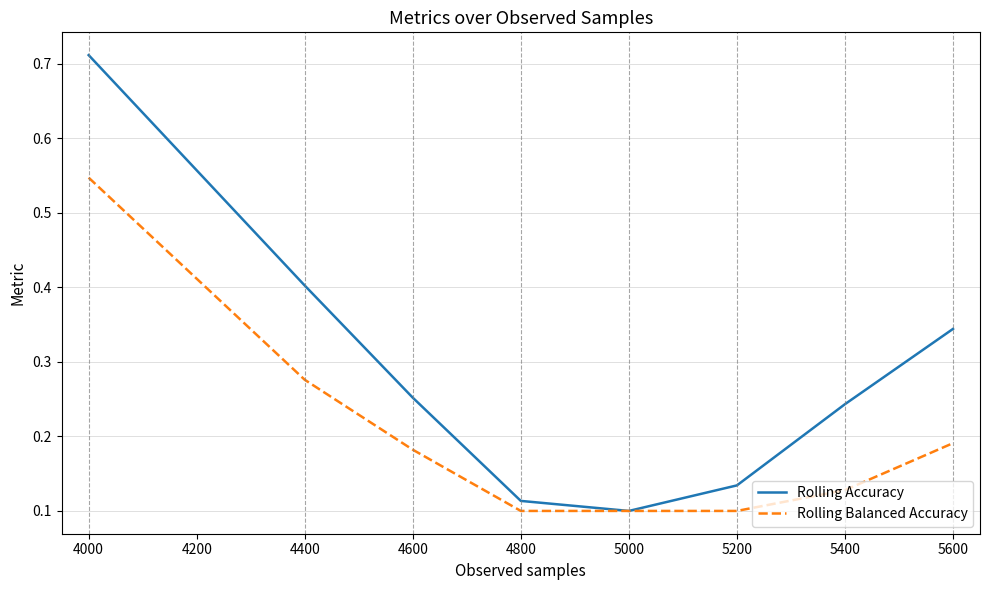

Is the value of Rolling Balanced Accuracy at 4600 greater than the value of Rolling Accuracy at 5400?

No